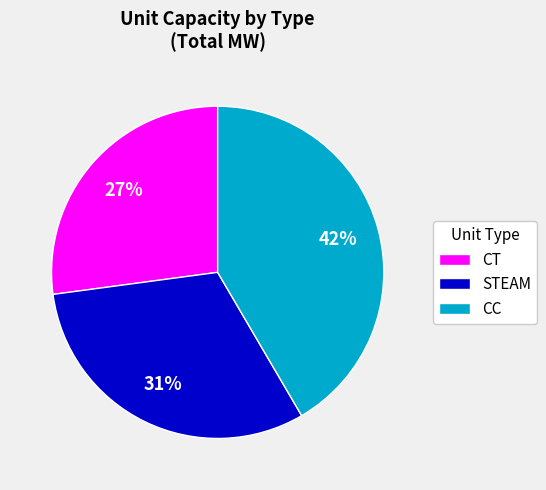

Rank the categories by value from highest to lowest.

CC, STEAM, CT